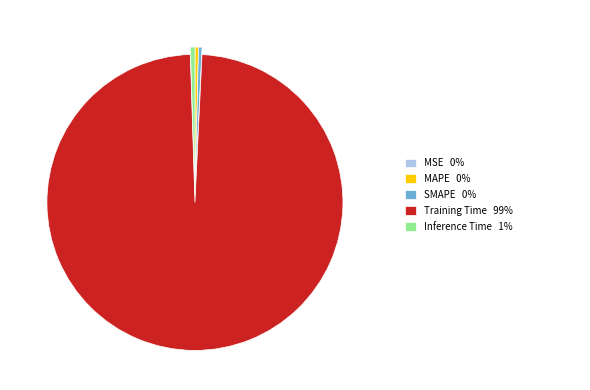

Is there a majority slice in this chart?

Yes